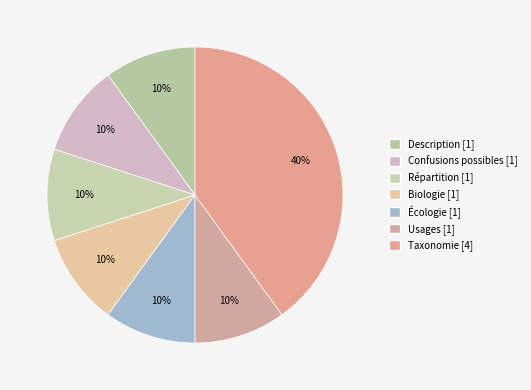

Is it true that Biologie [1] is 10% of the pie?

True